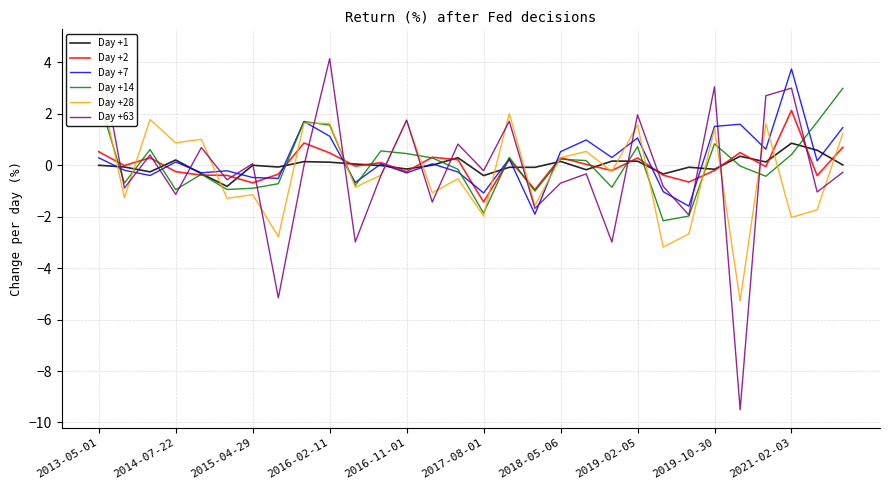

At which label does Day +2 first exceed 0?

2013-05-01